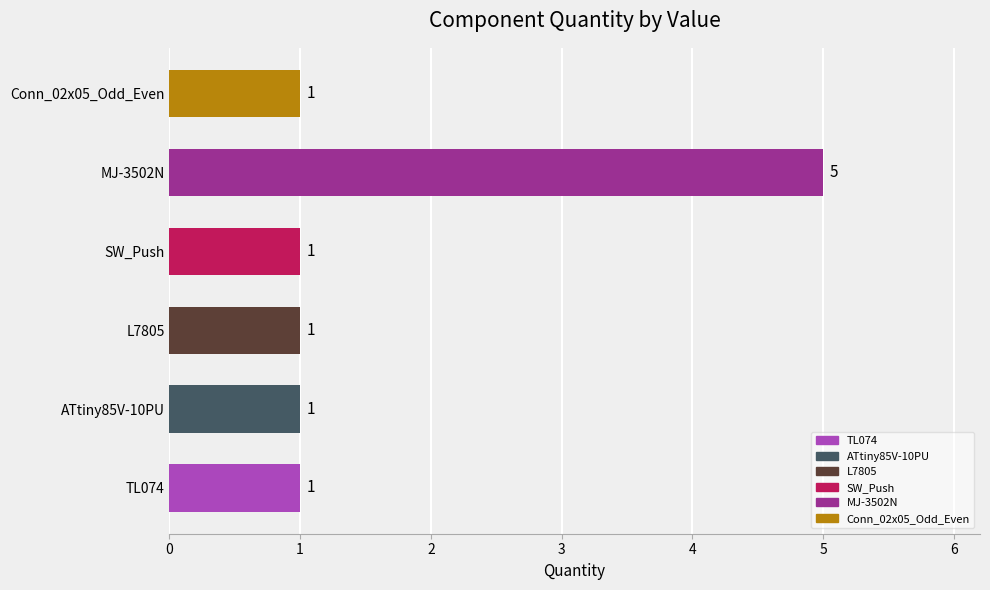

Reading top to bottom, extract all data points from this chart.

Conn_02x05_Odd_Even=1	MJ-3502N=5	SW_Push=1	L7805=1	ATtiny85V-10PU=1	TL074=1